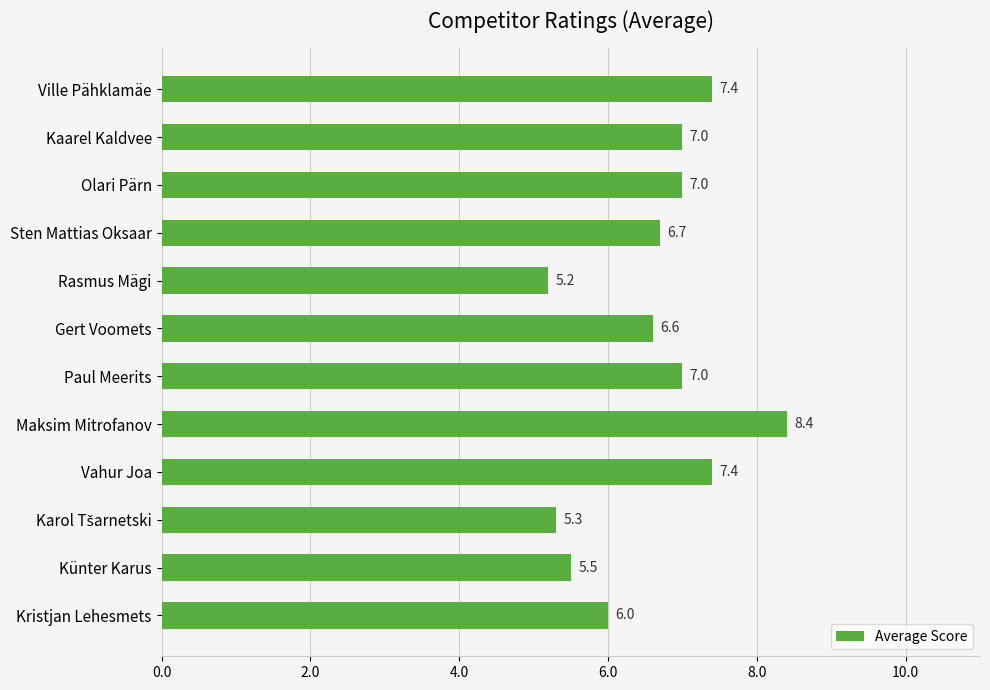

At which category does the chart reach its peak across all series?

Maksim Mitrofanov